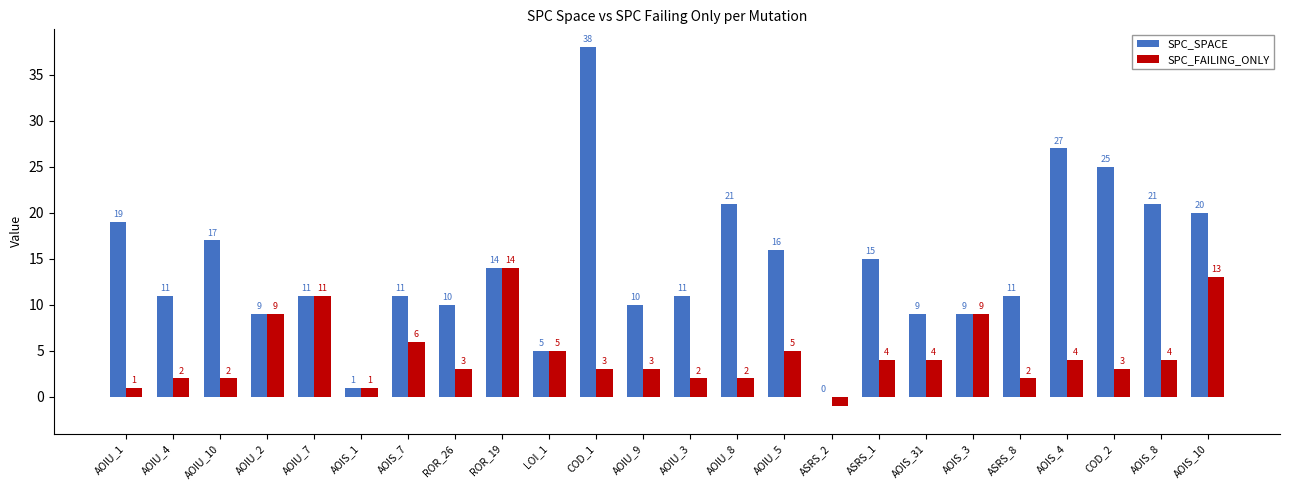

Is it true that SPC_FAILING_ONLY equals 14 at ROR_19?

True